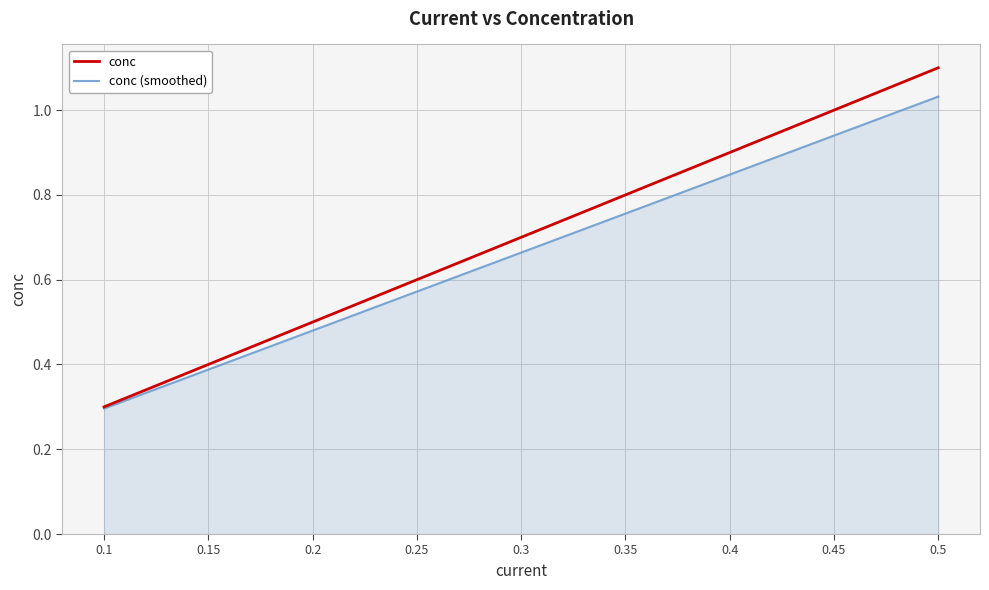

At how many categories does at least one series exceed 0?

9